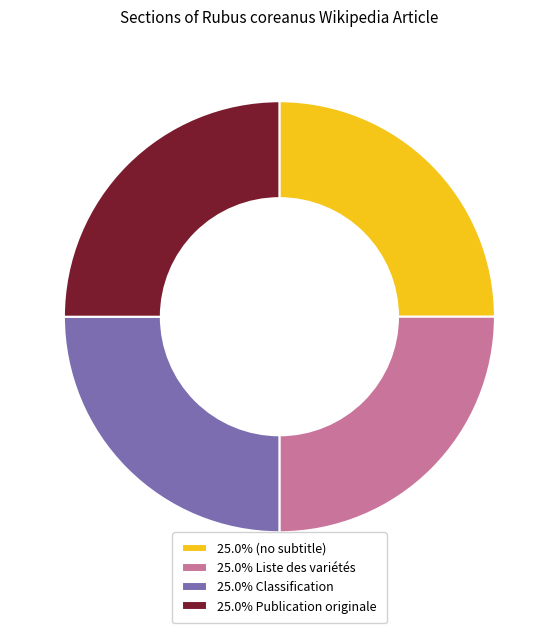

What is the ratio of the value at 25.0% Classification to the value at 25.0% Publication originale?

1.0